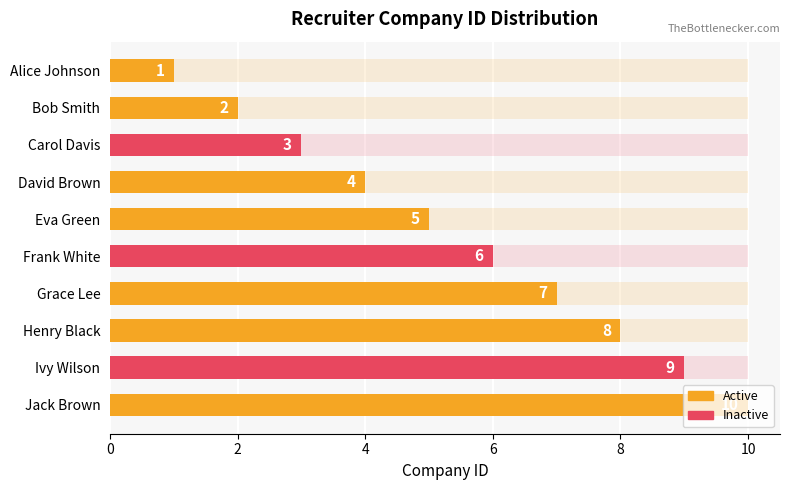

Count the values in the range 3 to 8.

6